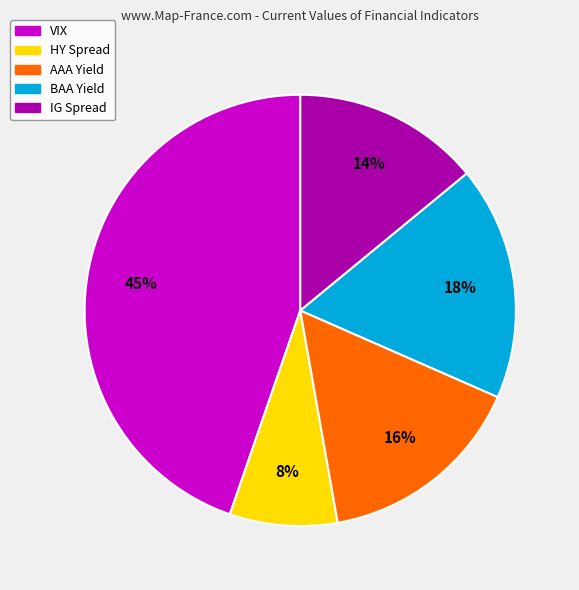

Does AAA Yield account for over 50% of the chart?

No